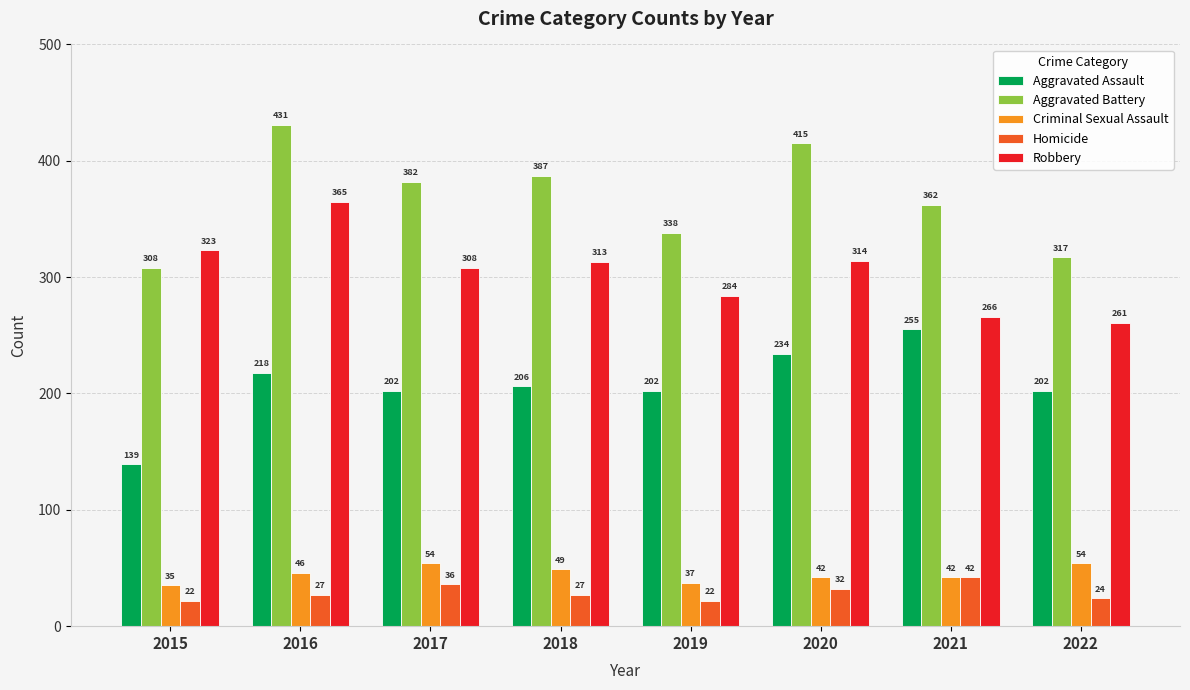

Reading left to right, extract all data points from this chart.

Aggravated Assault: 2015=139	2016=218	2017=202	2018=206	2019=202	2020=234	2021=255	2022=202
Aggravated Battery: 2015=308	2016=431	2017=382	2018=387	2019=338	2020=415	2021=362	2022=317
Criminal Sexual Assault: 2015=35	2016=46	2017=54	2018=49	2019=37	2020=42	2021=42	2022=54
Homicide: 2015=22	2016=27	2017=36	2018=27	2019=22	2020=32	2021=42	2022=24
Robbery: 2015=323	2016=365	2017=308	2018=313	2019=284	2020=314	2021=266	2022=261